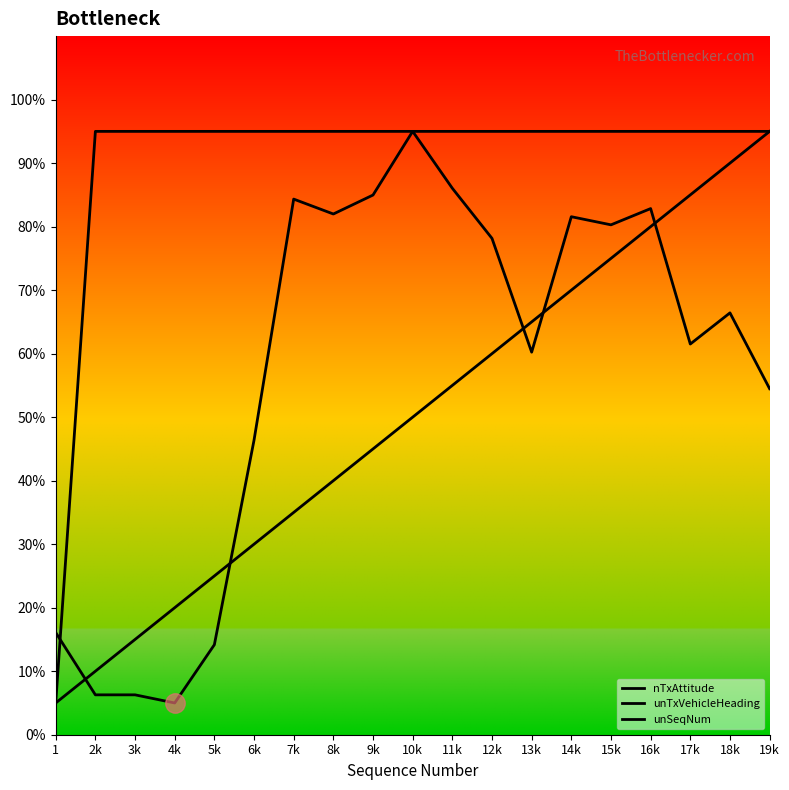

What is the maximum value for unTxVehicleHeading?

95.0